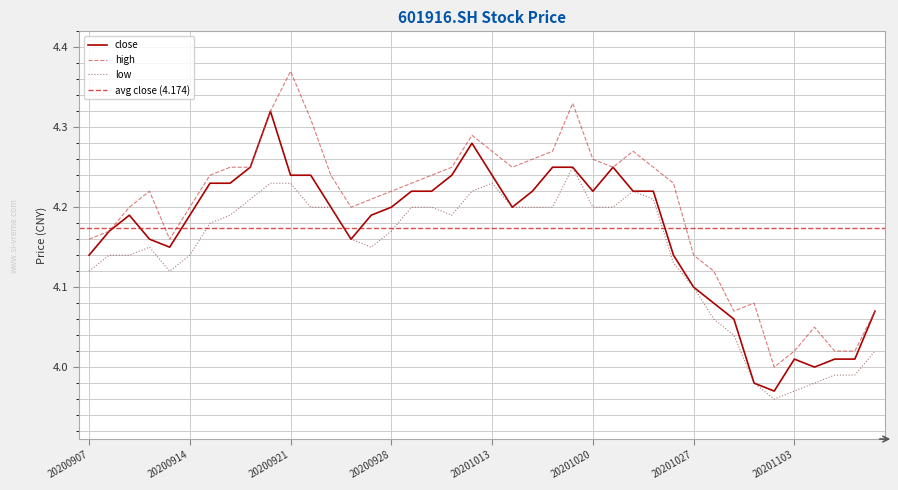

At which category is the sum across all series the highest?

20200918